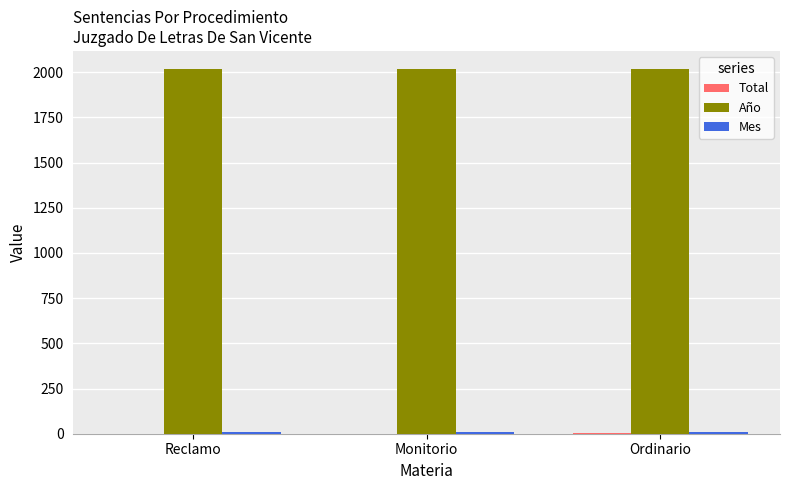

Are the bars grouped side by side (vs. stacked)?

Yes